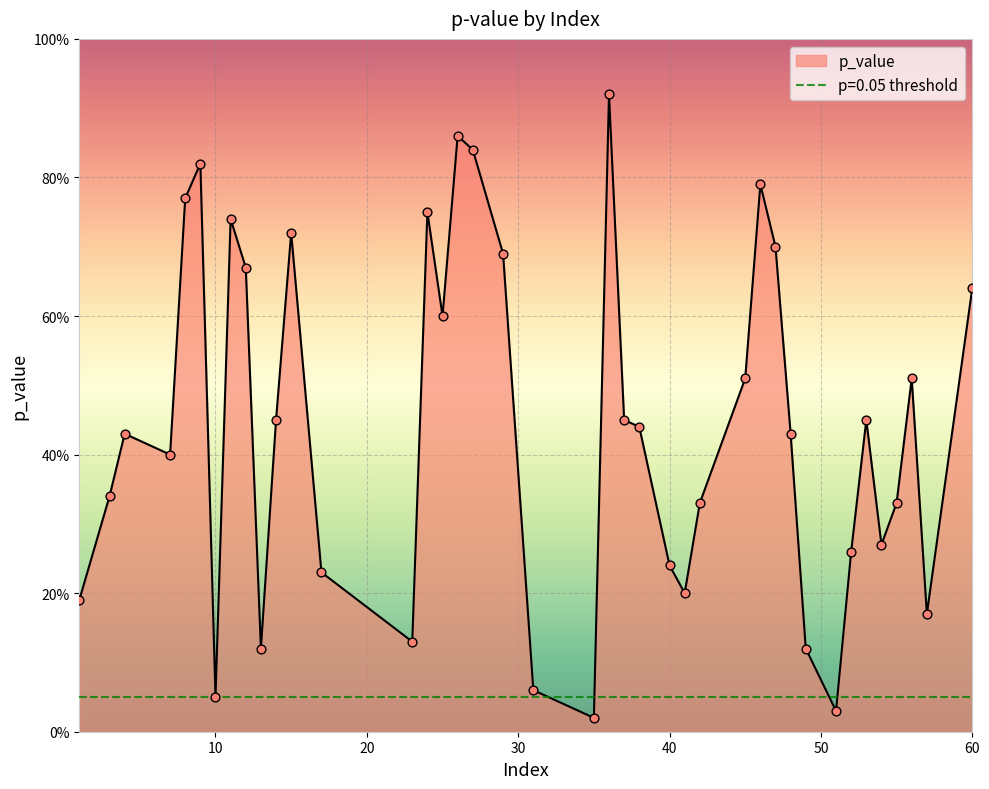

Between 42 and 23, which is larger?

42